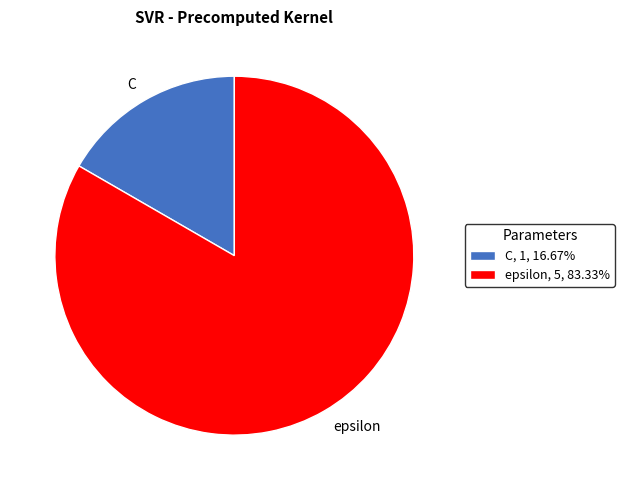

Count the number of slices in the pie.

2